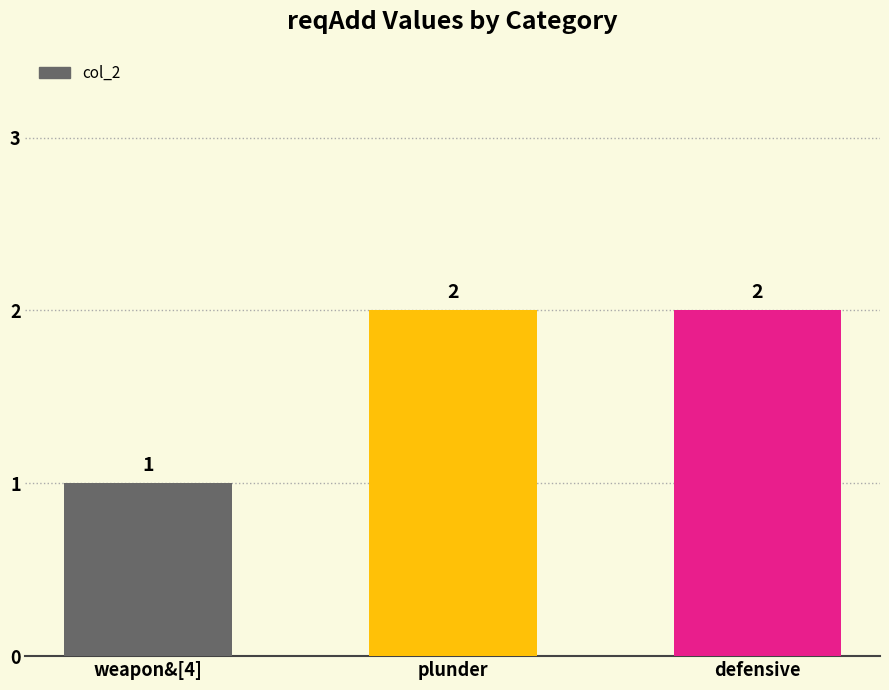

Count the number of data series in this chart.

1